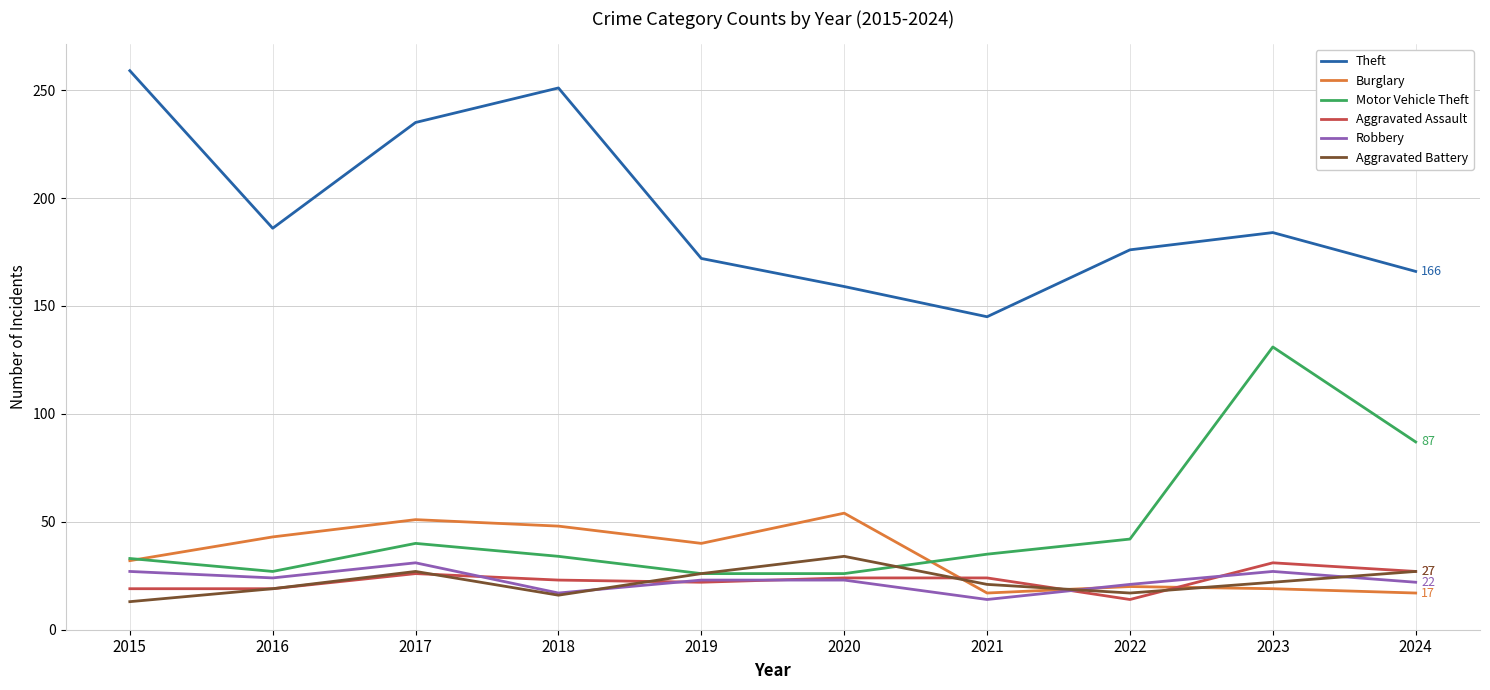

What is the difference between the maximum and minimum values in the Robbery series?

17